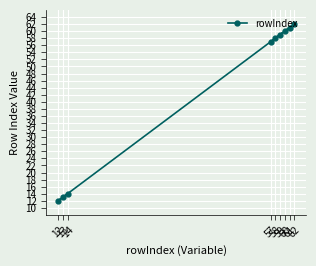

What is the ratio of the value at 12 to the value at 61?

0.2